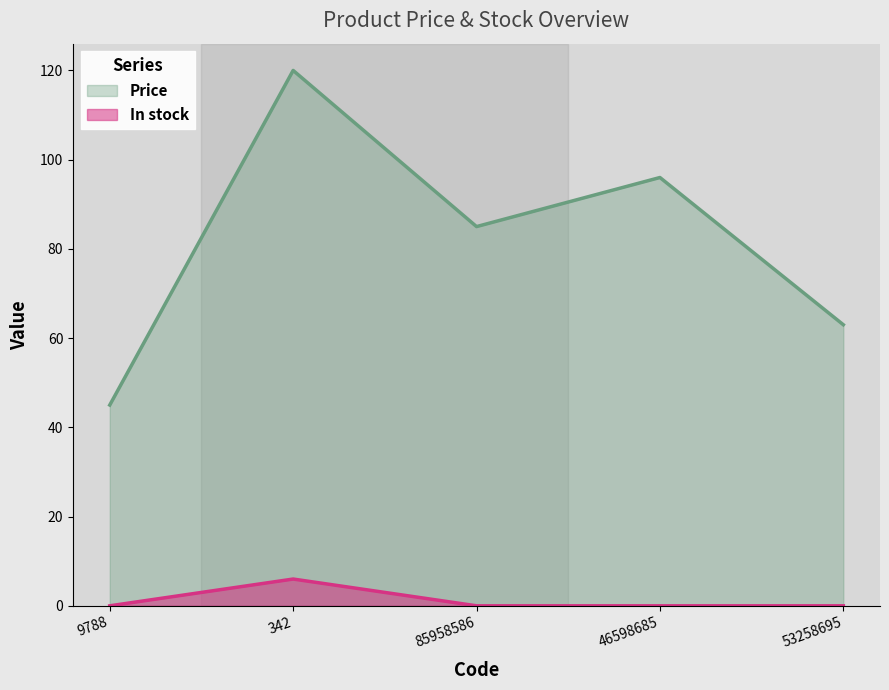

What is the difference between the second highest and second lowest values in the Price series?

33